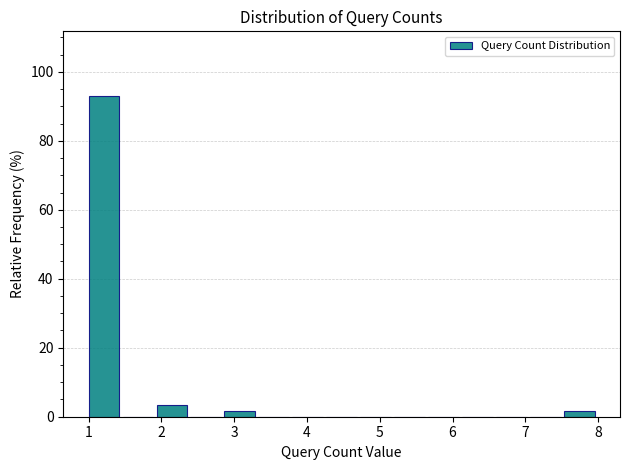

Over which range of the x-axis is the bar tallest?

1.0 to 1.5